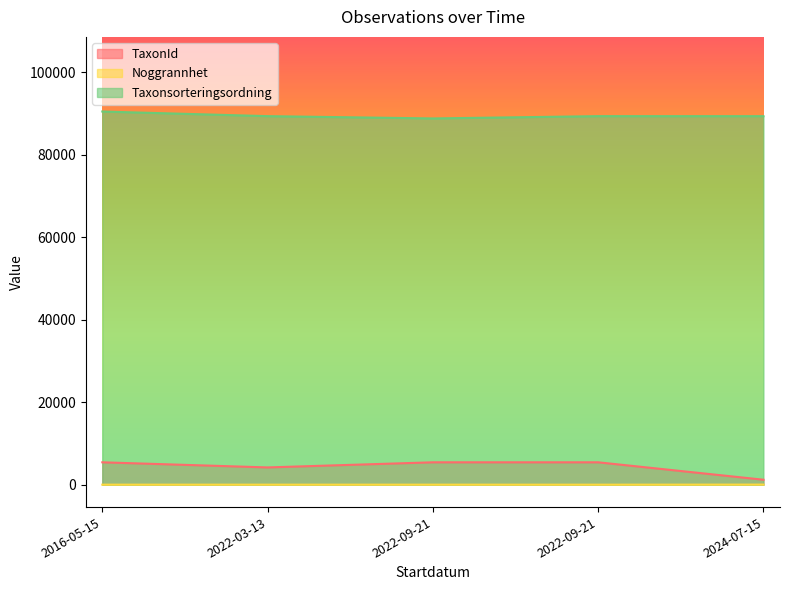

In TaxonId, how many points are lower than both neighbors (excluding endpoints)?

1